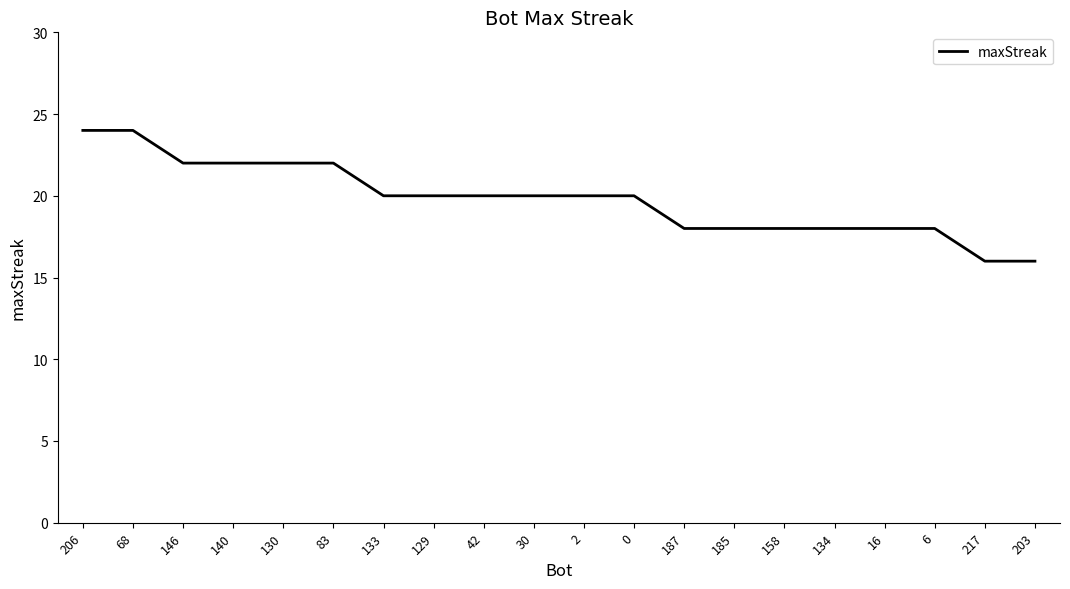

What is the difference between the maximum and minimum values?

8